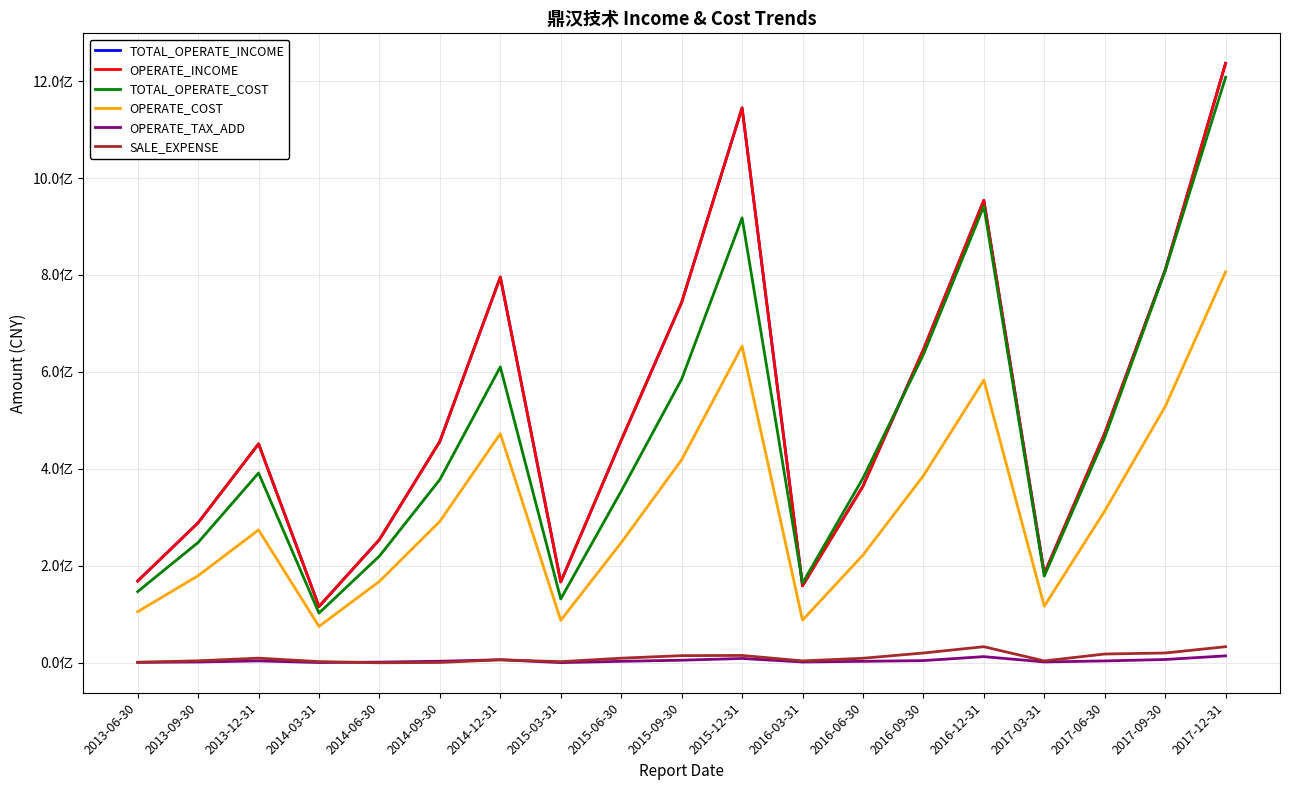

What is the label of the 15th point from the right?

2014-06-30